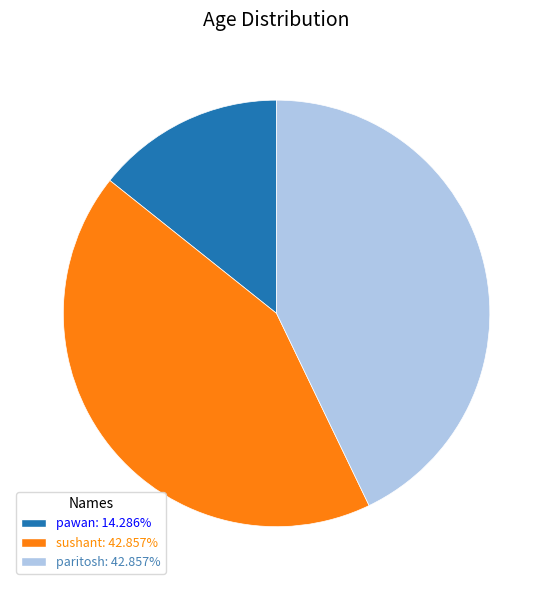

Between pawan and sushant, which is larger?

sushant